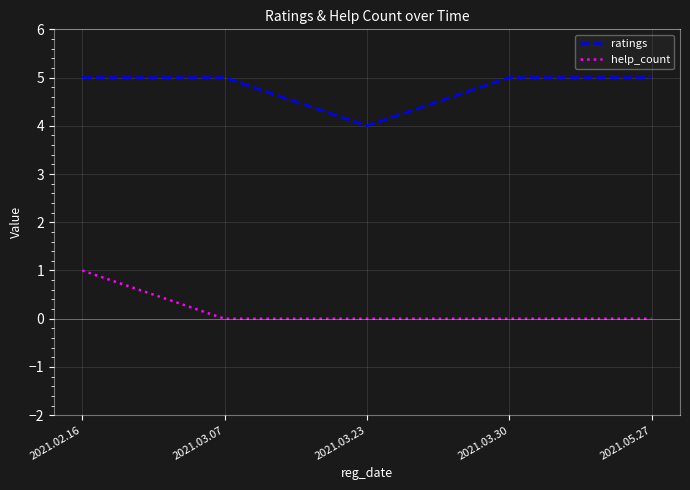

Reading left to right, transcribe all the data shown in this chart.

ratings: 2021.02.16=5	2021.03.07=5	2021.03.23=4	2021.03.30=5	2021.05.27=5
help_count: 2021.02.16=1	2021.03.07=0	2021.03.23=0	2021.03.30=0	2021.05.27=0